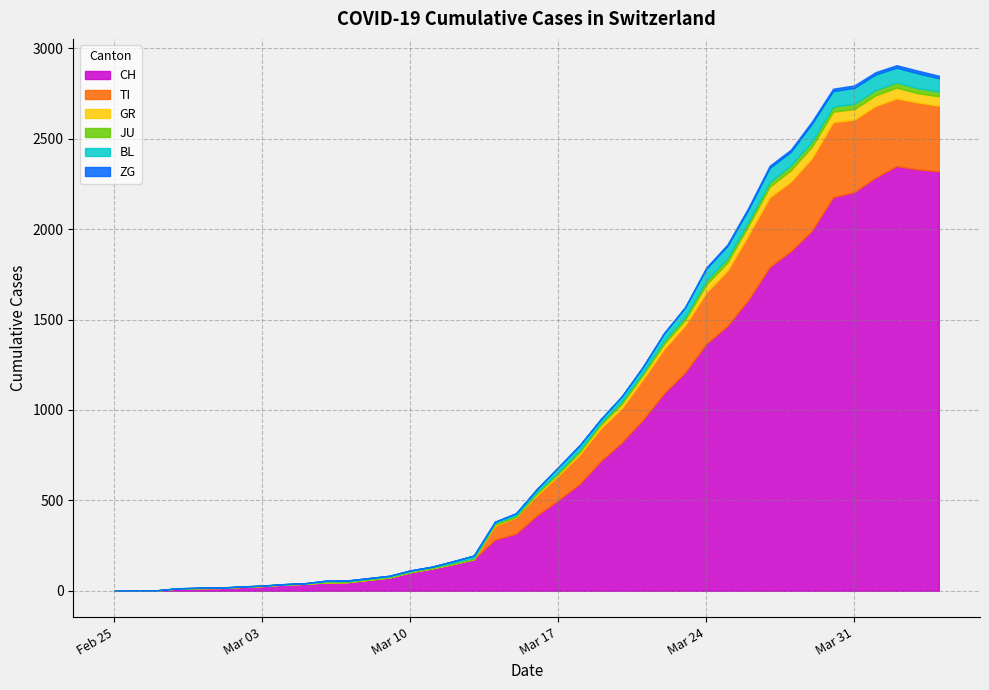

Which series has the largest total across all categories?

CH